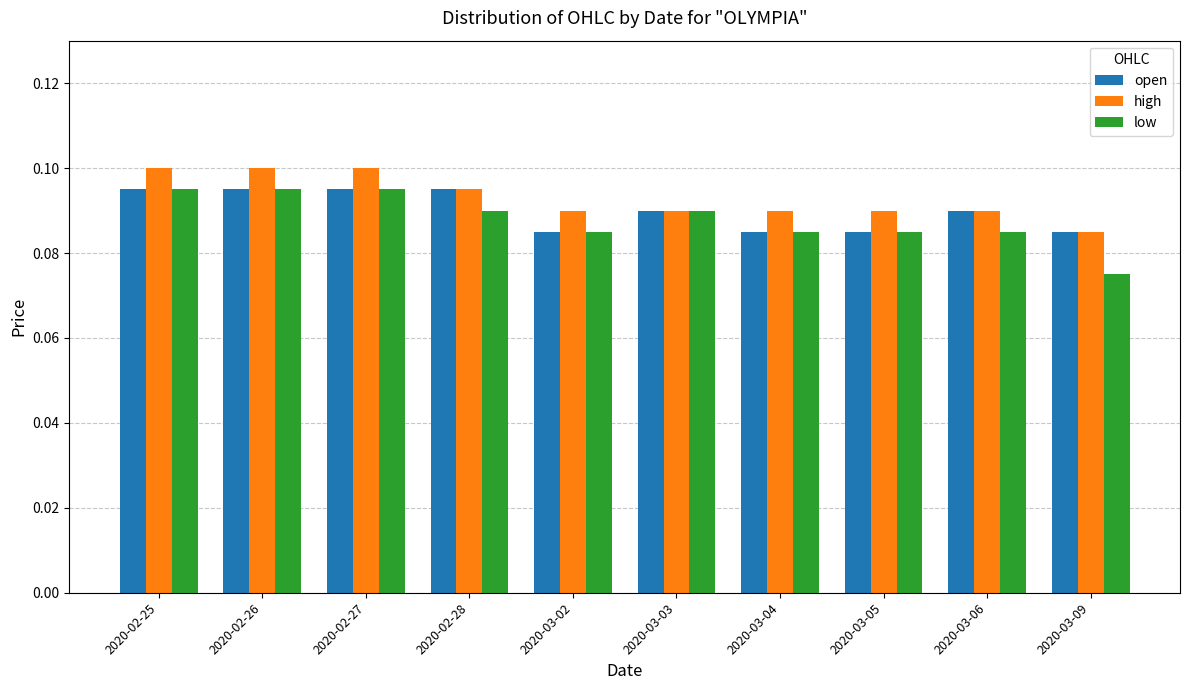

Does the chart contain any negative values?

No